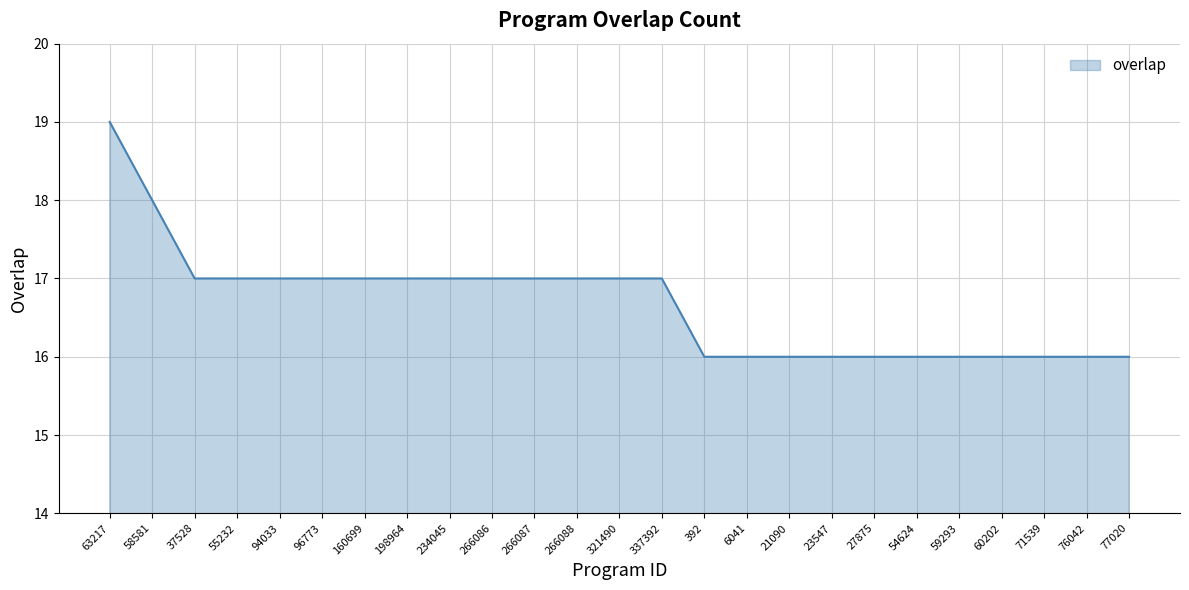

What is the ratio of the value at 60202 to the value at 96773?

0.9